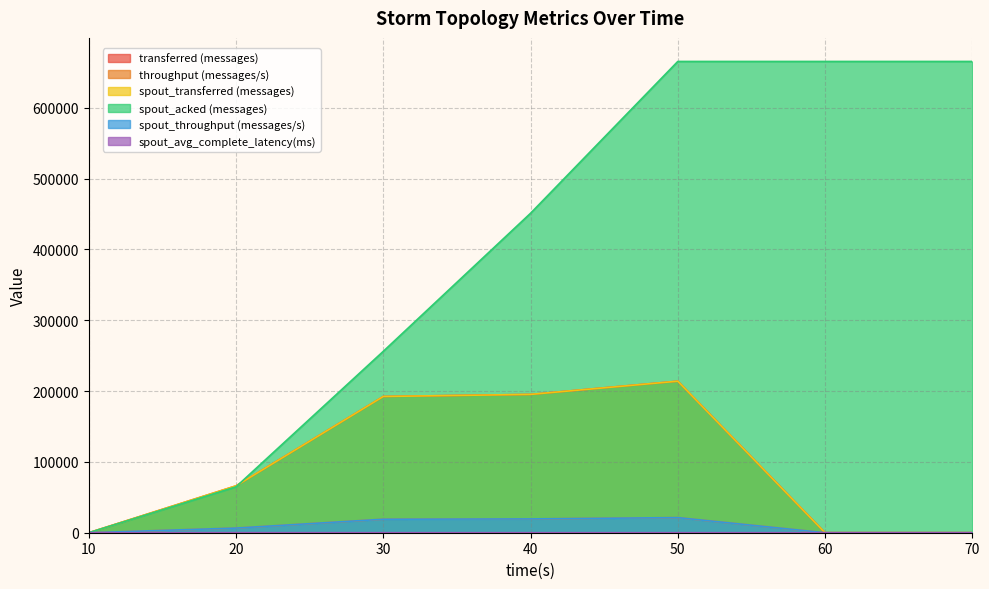

At which category is the sum across all series the highest?

50